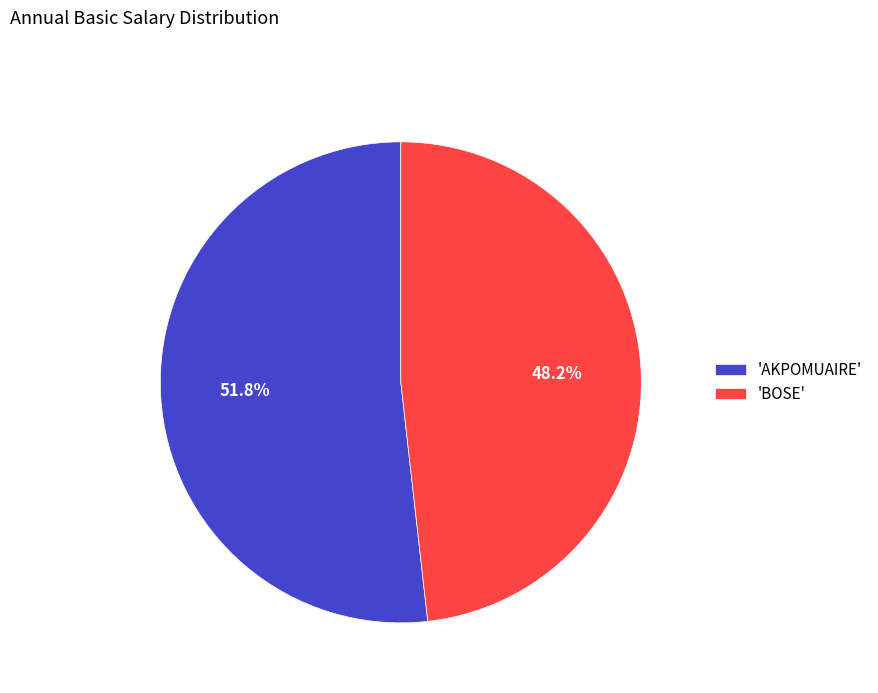

To the nearest percent, what is the difference between the largest and smallest slice percentages?

4%